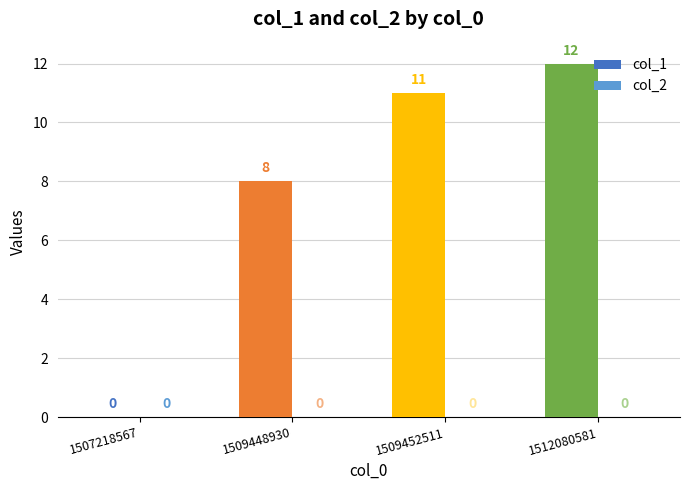

The col_1 series shows 21 at 1512080581. True or false?

False